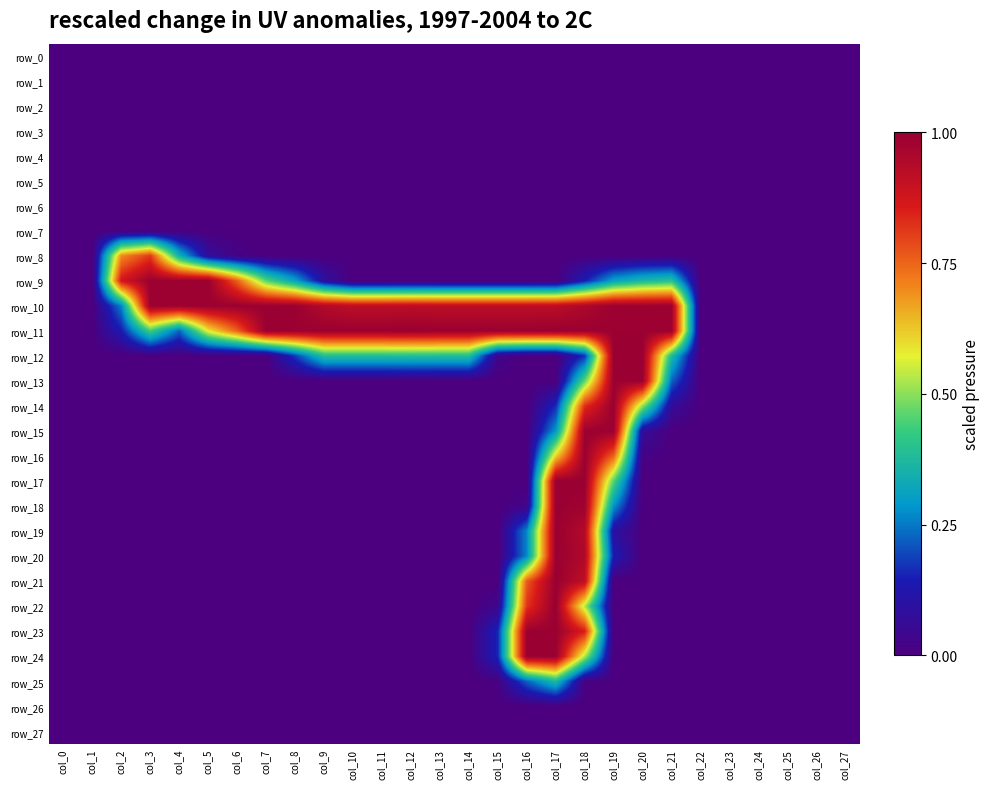

Reading left to right, extract all data points from this chart.

row_0: 0.0	0.0	0.0	0.0	0.0	0.0	0.0	0.0	0.0	0.0	0.0	0.0	0.0	0.0	0.0	0.0	0.0	0.0	0.0	0.0	0.0	0.0	0.0	0.0	0.0	0.0	0.0	0.0
row_1: 0.0	0.0	0.0	0.0	0.0	0.0	0.0	0.0	0.0	0.0	0.0	0.0	0.0	0.0	0.0	0.0	0.0	0.0	0.0	0.0	0.0	0.0	0.0	0.0	0.0	0.0	0.0	0.0
row_2: 0.0	0.0	0.0	0.0	0.0	0.0	0.0	0.0	0.0	0.0	0.0	0.0	0.0	0.0	0.0	0.0	0.0	0.0	0.0	0.0	0.0	0.0	0.0	0.0	0.0	0.0	0.0	0.0
row_3: 0.0	0.0	0.0	0.0	0.0	0.0	0.0	0.0	0.0	0.0	0.0	0.0	0.0	0.0	0.0	0.0	0.0	0.0	0.0	0.0	0.0	0.0	0.0	0.0	0.0	0.0	0.0	0.0
row_4: 0.0	0.0	0.0	0.0	0.0	0.0	0.0	0.0	0.0	0.0	0.0	0.0	0.0	0.0	0.0	0.0	0.0	0.0	0.0	0.0	0.0	0.0	0.0	0.0	0.0	0.0	0.0	0.0
row_5: 0.0	0.0	0.0	0.0	0.0	0.0	0.0	0.0	0.0	0.0	0.0	0.0	0.0	0.0	0.0	0.0	0.0	0.0	0.0	0.0	0.0	0.0	0.0	0.0	0.0	0.0	0.0	0.0
row_6: 0.0	0.0	0.0	0.0	0.0	0.0	0.0	0.0	0.0	0.0	0.0	0.0	0.0	0.0	0.0	0.0	0.0	0.0	0.0	0.0	0.0	0.0	0.0	0.0	0.0	0.0	0.0	0.0
row_7: 0.0	0.0	0.0	0.0	0.0	0.0	0.0	0.0	0.0	0.0	0.0	0.0	0.0	0.0	0.0	0.0	0.0	0.0	0.0	0.0	0.0	0.0	0.0	0.0	0.0	0.0	0.0	0.0
row_8: 0.0	0.0	0.7	0.8	0.3	0.1	0.0	0.0	0.0	0.0	0.0	0.0	0.0	0.0	0.0	0.0	0.0	0.0	0.0	0.0	0.0	0.0	0.0	0.0	0.0	0.0	0.0	0.0
row_9: 0.0	0.0	0.9	1.0	1.0	1.0	0.8	0.5	0.3	0.1	0.0	0.0	0.0	0.0	0.0	0.0	0.0	0.0	0.1	0.3	0.4	0.4	0.0	0.0	0.0	0.0	0.0	0.0
row_10: 0.0	0.0	0.3	1.0	1.0	1.0	1.0	1.0	1.0	0.9	0.9	0.9	0.9	0.9	0.9	0.9	0.9	0.9	1.0	1.0	1.0	1.0	0.0	0.0	0.0	0.0	0.0	0.0
row_11: 0.0	0.0	0.1	0.4	0.2	0.6	0.8	1.0	1.0	1.0	1.0	1.0	1.0	1.0	1.0	1.0	1.0	1.0	1.0	1.0	1.0	1.0	0.0	0.0	0.0	0.0	0.0	0.0
row_12: 0.0	0.0	0.0	0.0	0.0	0.0	0.0	0.0	0.2	0.4	0.4	0.4	0.4	0.4	0.4	0.0	0.0	0.0	0.2	1.0	1.0	0.4	0.0	0.0	0.0	0.0	0.0	0.0
row_13: 0.0	0.0	0.0	0.0	0.0	0.0	0.0	0.0	0.0	0.0	0.0	0.0	0.0	0.0	0.0	0.0	0.0	0.0	0.5	1.0	1.0	0.2	0.0	0.0	0.0	0.0	0.0	0.0
row_14: 0.0	0.0	0.0	0.0	0.0	0.0	0.0	0.0	0.0	0.0	0.0	0.0	0.0	0.0	0.0	0.0	0.0	0.2	0.8	1.0	0.5	0.1	0.0	0.0	0.0	0.0	0.0	0.0
row_15: 0.0	0.0	0.0	0.0	0.0	0.0	0.0	0.0	0.0	0.0	0.0	0.0	0.0	0.0	0.0	0.0	0.0	0.3	1.0	1.0	0.1	0.0	0.0	0.0	0.0	0.0	0.0	0.0
row_16: 0.0	0.0	0.0	0.0	0.0	0.0	0.0	0.0	0.0	0.0	0.0	0.0	0.0	0.0	0.0	0.0	0.0	0.6	1.0	0.8	0.0	0.0	0.0	0.0	0.0	0.0	0.0	0.0
row_17: 0.0	0.0	0.0	0.0	0.0	0.0	0.0	0.0	0.0	0.0	0.0	0.0	0.0	0.0	0.0	0.0	0.0	1.0	1.0	0.5	0.0	0.0	0.0	0.0	0.0	0.0	0.0	0.0
row_18: 0.0	0.0	0.0	0.0	0.0	0.0	0.0	0.0	0.0	0.0	0.0	0.0	0.0	0.0	0.0	0.0	0.0	1.0	1.0	0.3	0.0	0.0	0.0	0.0	0.0	0.0	0.0	0.0
row_19: 0.0	0.0	0.0	0.0	0.0	0.0	0.0	0.0	0.0	0.0	0.0	0.0	0.0	0.0	0.0	0.0	0.3	1.0	0.9	0.1	0.0	0.0	0.0	0.0	0.0	0.0	0.0	0.0
row_20: 0.0	0.0	0.0	0.0	0.0	0.0	0.0	0.0	0.0	0.0	0.0	0.0	0.0	0.0	0.0	0.0	0.3	1.0	0.9	0.1	0.0	0.0	0.0	0.0	0.0	0.0	0.0	0.0
row_21: 0.0	0.0	0.0	0.0	0.0	0.0	0.0	0.0	0.0	0.0	0.0	0.0	0.0	0.0	0.0	0.0	0.8	1.0	0.9	0.0	0.0	0.0	0.0	0.0	0.0	0.0	0.0	0.0
row_22: 0.0	0.0	0.0	0.0	0.0	0.0	0.0	0.0	0.0	0.0	0.0	0.0	0.0	0.0	0.0	0.0	0.8	1.0	0.5	0.0	0.0	0.0	0.0	0.0	0.0	0.0	0.0	0.0
row_23: 0.0	0.0	0.0	0.0	0.0	0.0	0.0	0.0	0.0	0.0	0.0	0.0	0.0	0.0	0.0	0.2	1.0	1.0	0.9	0.0	0.0	0.0	0.0	0.0	0.0	0.0	0.0	0.0
row_24: 0.0	0.0	0.0	0.0	0.0	0.0	0.0	0.0	0.0	0.0	0.0	0.0	0.0	0.0	0.0	0.2	1.0	1.0	0.5	0.0	0.0	0.0	0.0	0.0	0.0	0.0	0.0	0.0
row_25: 0.0	0.0	0.0	0.0	0.0	0.0	0.0	0.0	0.0	0.0	0.0	0.0	0.0	0.0	0.0	0.0	0.2	0.4	0.0	0.0	0.0	0.0	0.0	0.0	0.0	0.0	0.0	0.0
row_26: 0.0	0.0	0.0	0.0	0.0	0.0	0.0	0.0	0.0	0.0	0.0	0.0	0.0	0.0	0.0	0.0	0.0	0.0	0.0	0.0	0.0	0.0	0.0	0.0	0.0	0.0	0.0	0.0
row_27: 0.0	0.0	0.0	0.0	0.0	0.0	0.0	0.0	0.0	0.0	0.0	0.0	0.0	0.0	0.0	0.0	0.0	0.0	0.0	0.0	0.0	0.0	0.0	0.0	0.0	0.0	0.0	0.0